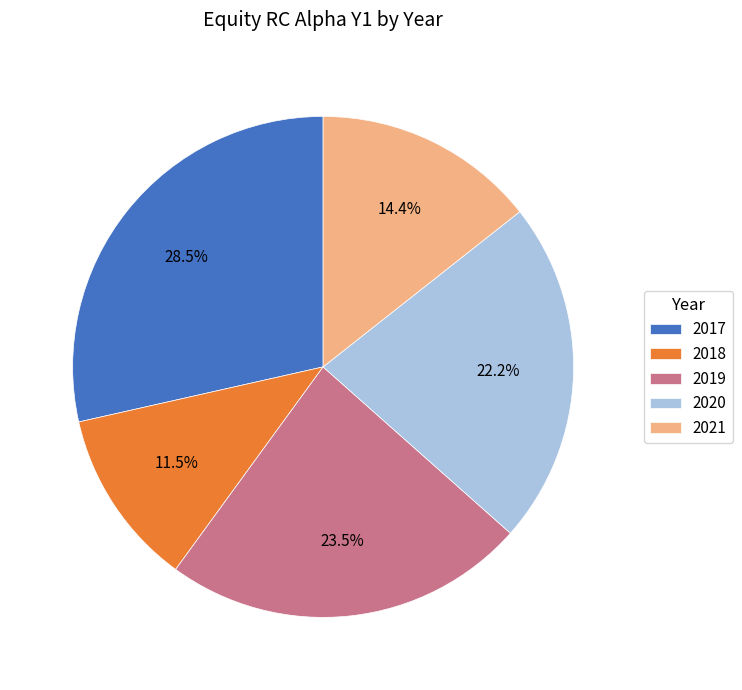

Count the number of slices in the pie.

5